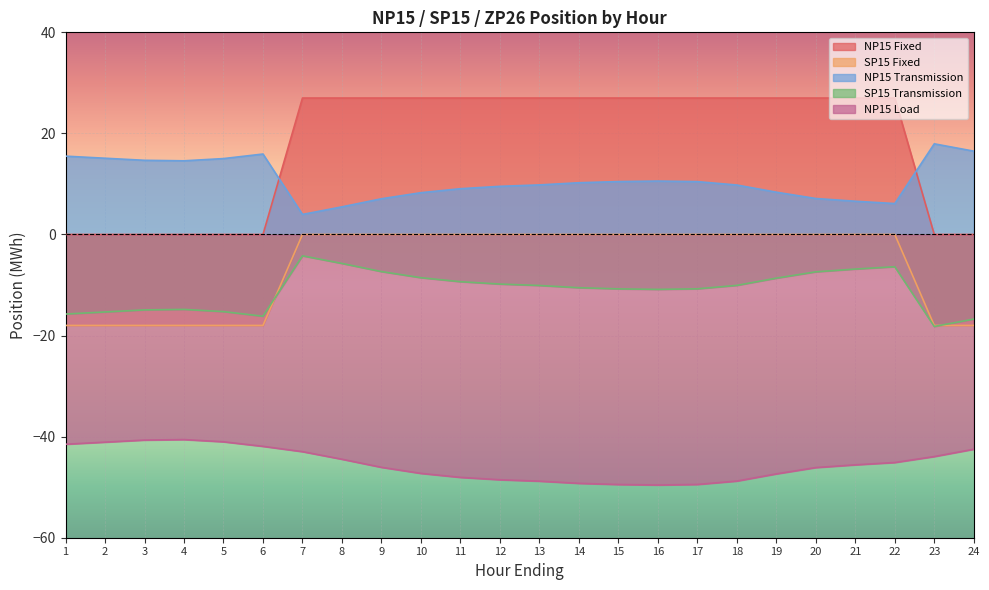

True or false: NP15 Transmission and NP15 Load intersect in this chart.

False